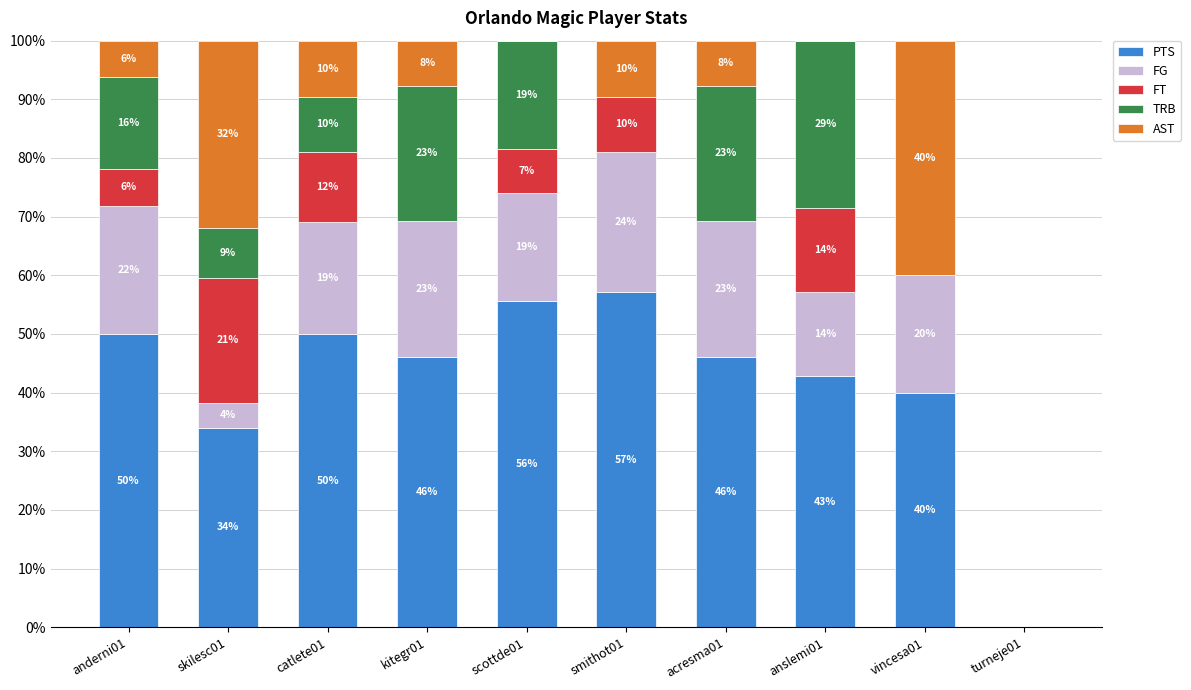

Does the chart contain stacked bars?

Yes